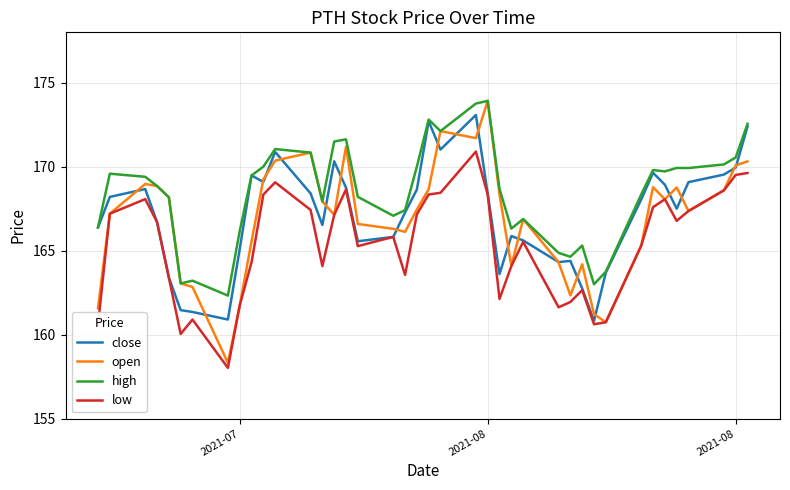

Which series has the widest spread of values?

open